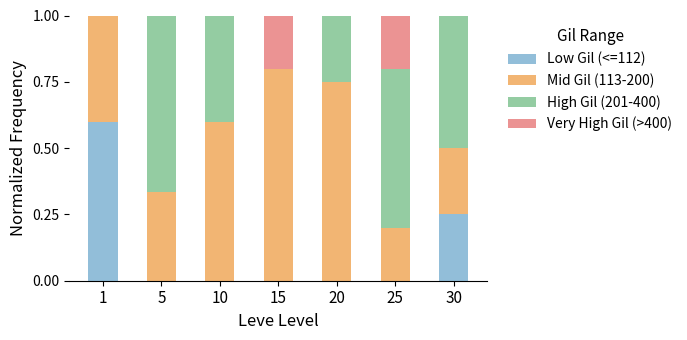

What is the maximum value for Low Gil (<=112)?

0.6